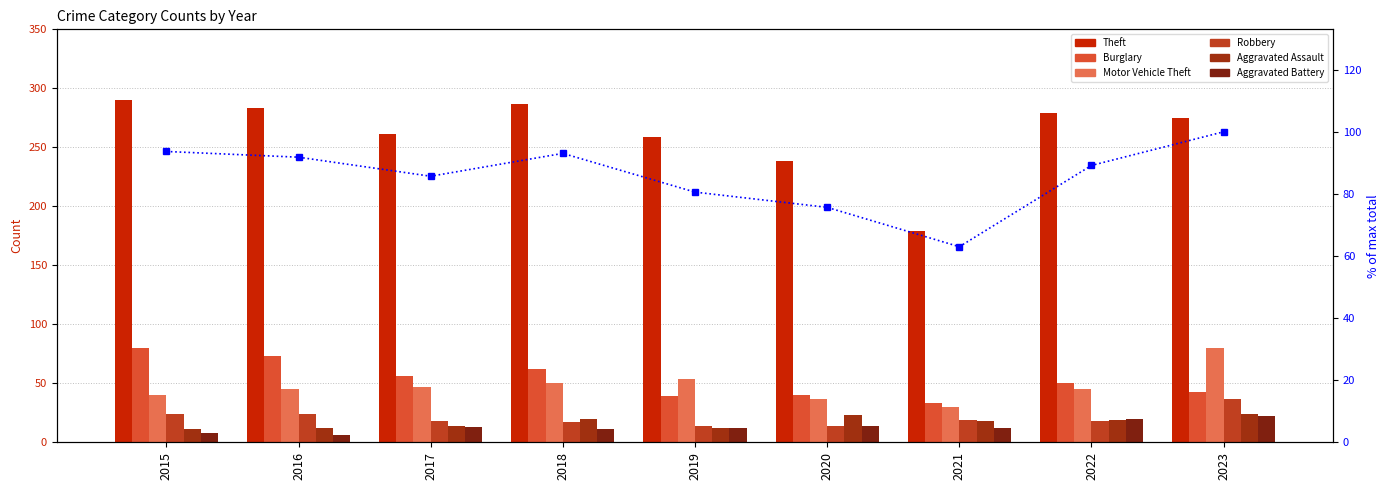

Reading left to right, list all the values displayed in this chart.

Theft: 290	283	261	287	259	238	179	279	275
Burglary: 80	73	56	62	39	40	33	50	43
Motor Vehicle Theft: 40	45	47	50	54	37	30	45	80
Robbery: 24	24	18	17	14	14	19	18	37
Aggravated Assault: 11	12	14	20	12	23	18	19	24
Aggravated Battery: 8	6	13	11	12	14	12	20	22